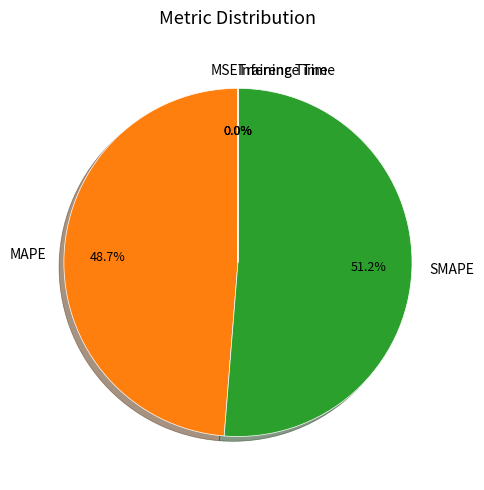

What is the largest slice in the pie chart?

SMAPE